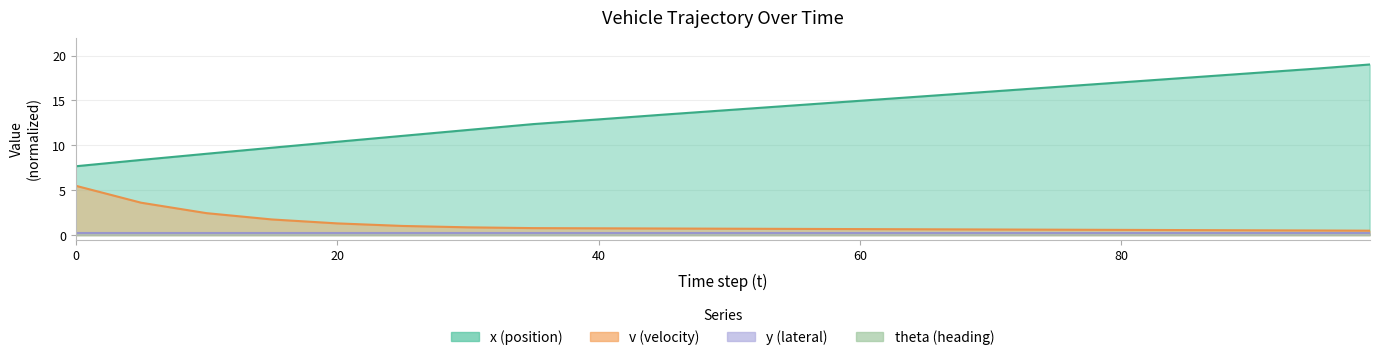

The v series shows 0.6 at 85. True or false?

True